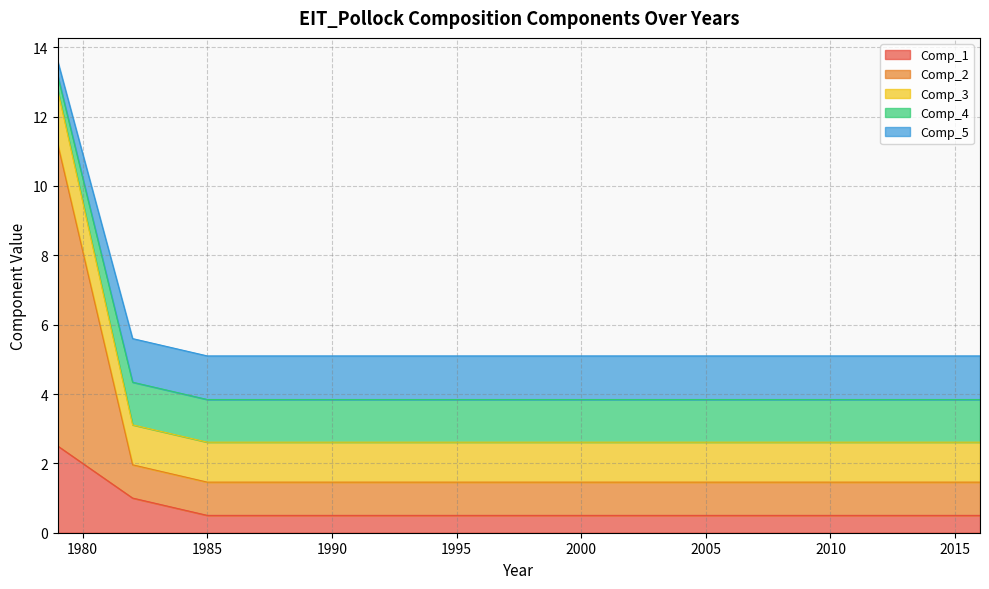

What is the minimum value for Comp_1?

0.5